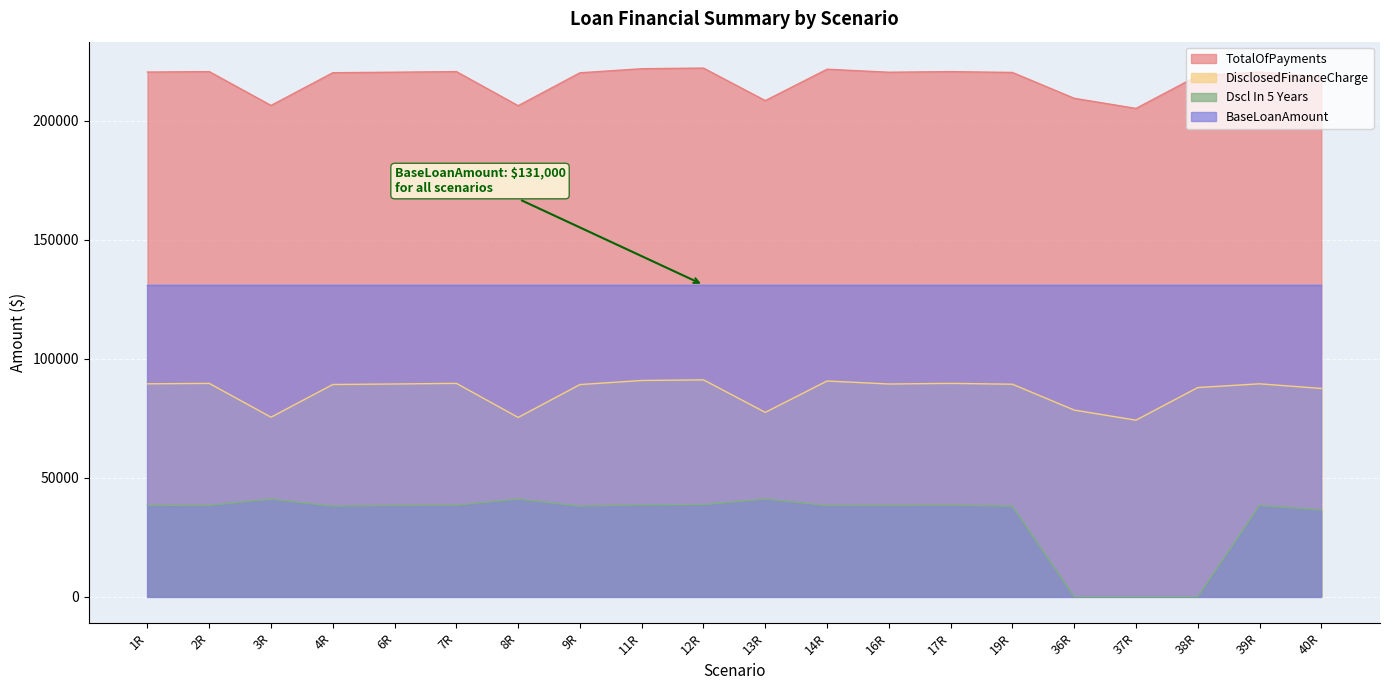

Rank the series by their average value, from highest to lowest.

TotalOfPayments, BaseLoanAmount, DisclosedFinanceCharge, Dscl In 5 Years